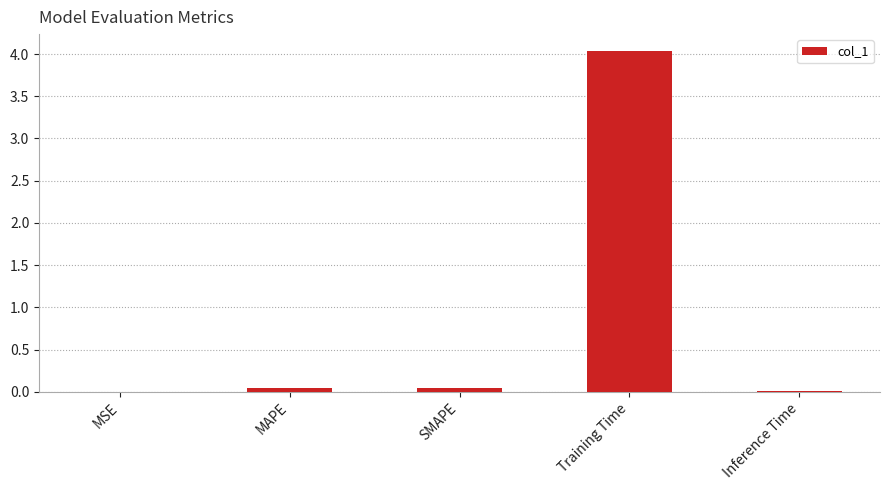

At which category does the chart reach its peak across all series?

Training Time